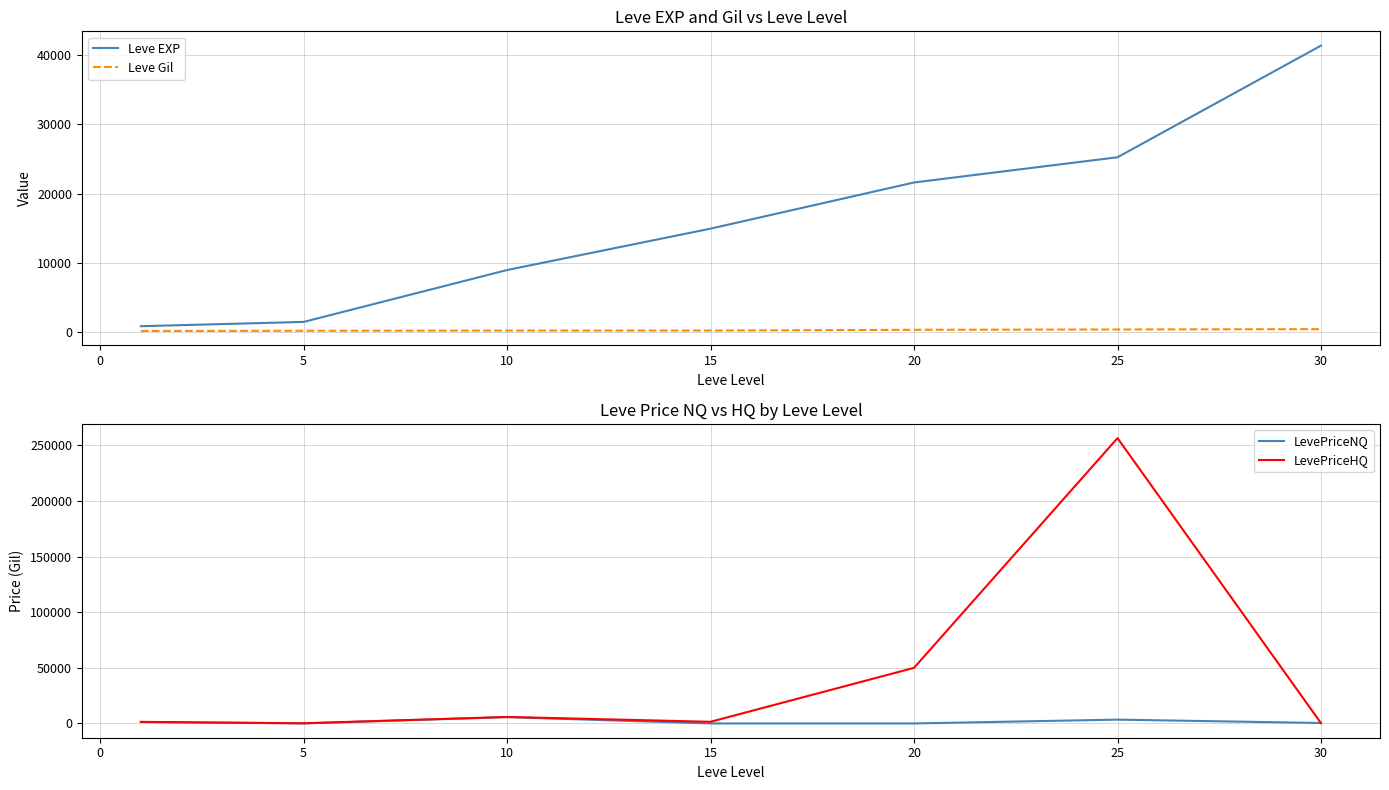

Does the chart have visible grid lines?

Yes